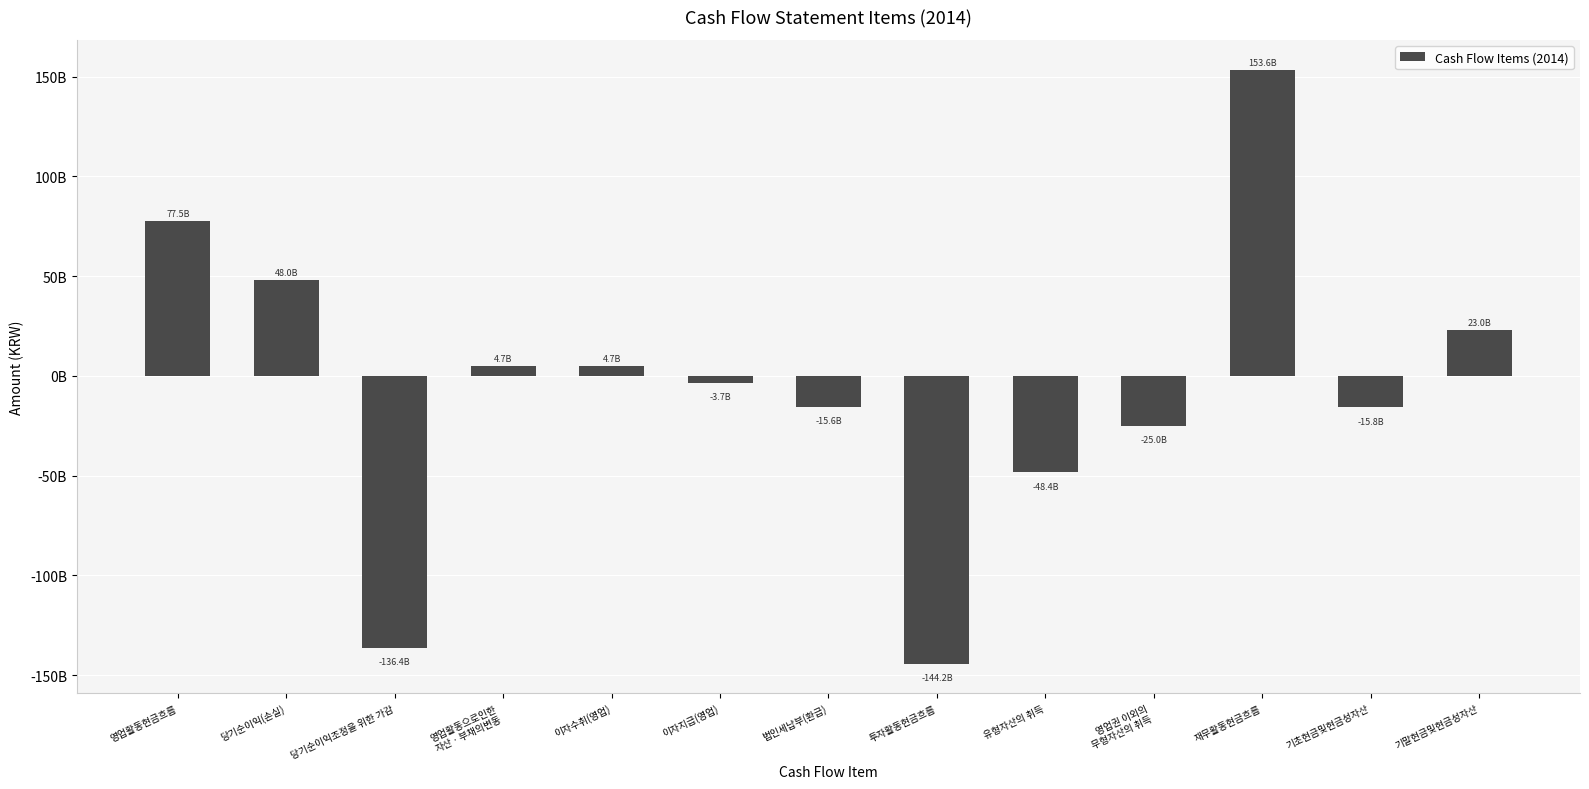

Are the bars grouped side by side (vs. stacked)?

No